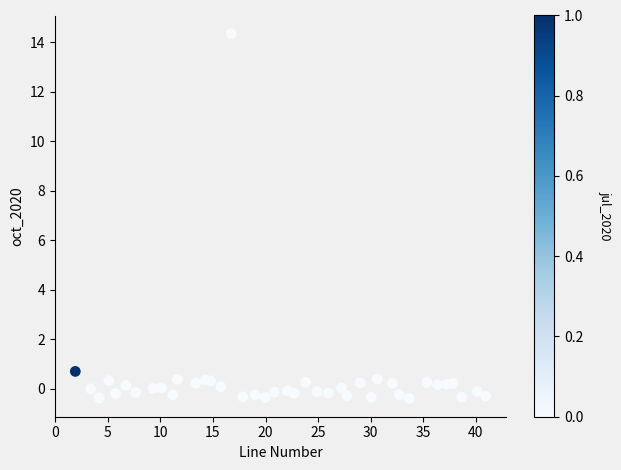

What Y value in the scatter plot is closest to 6?

0.7